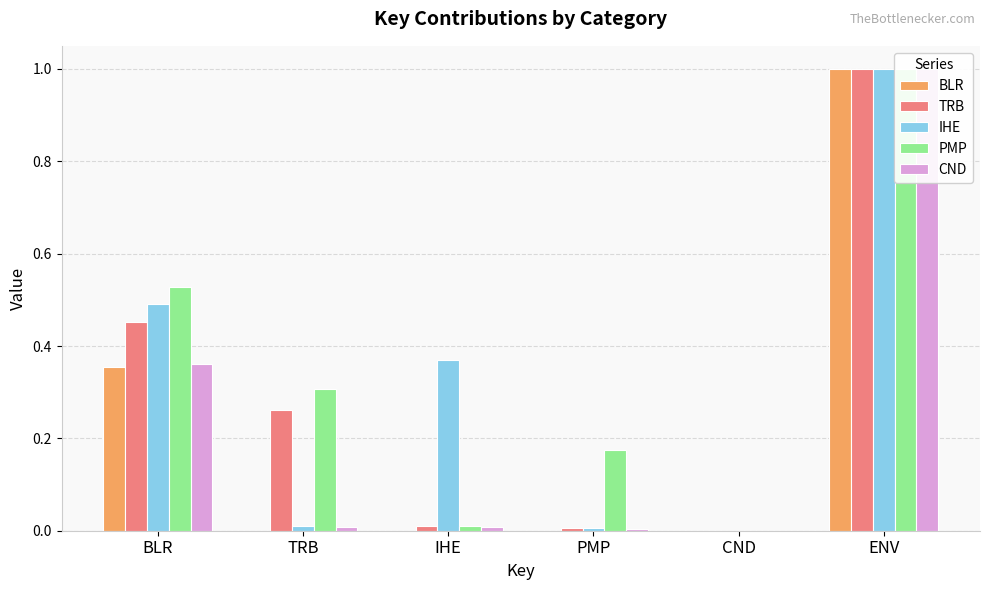

How many data points in IHE are above 0?

5